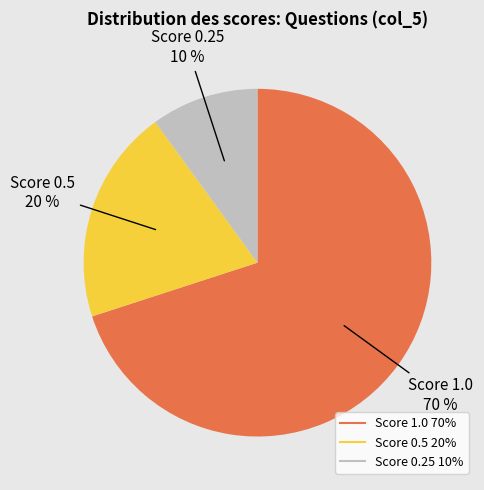

How many segments does this pie chart have?

3